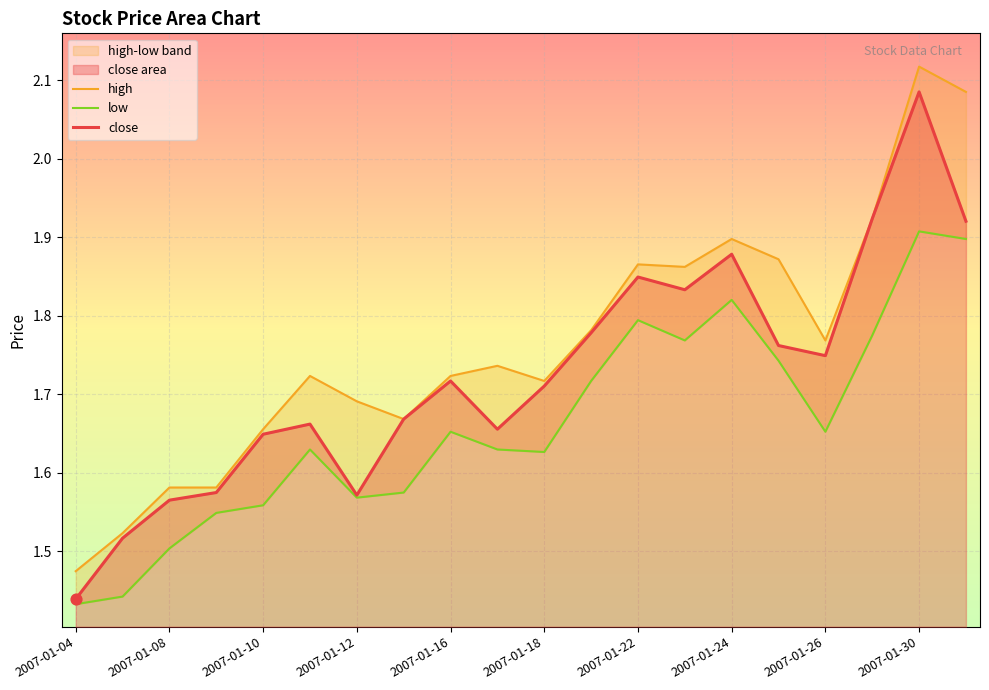

Which series reaches the maximum Y coordinate?

high